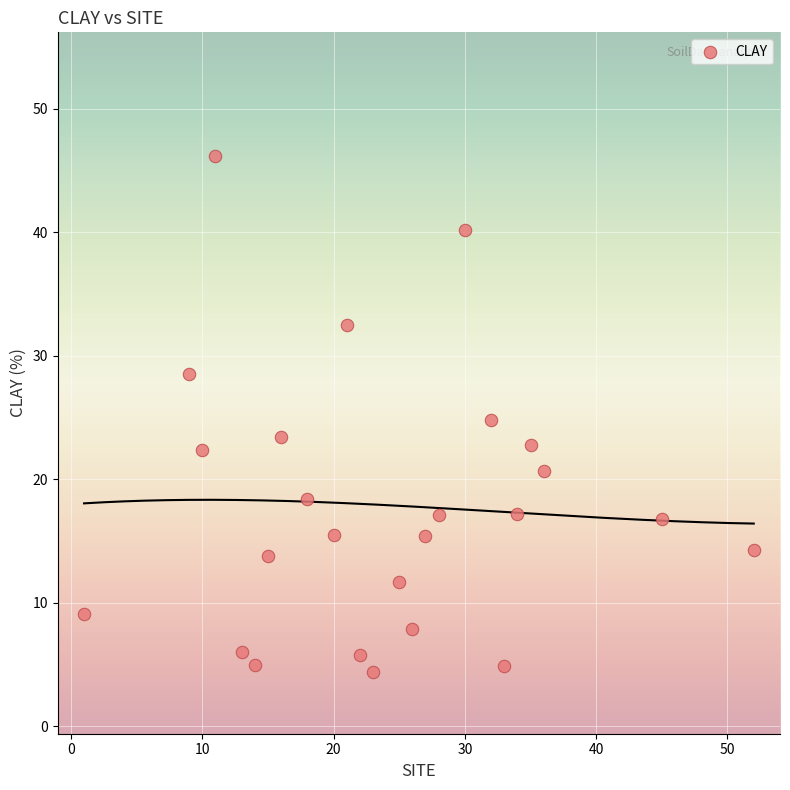

What is the range of Y values (max minus min)?

41.8